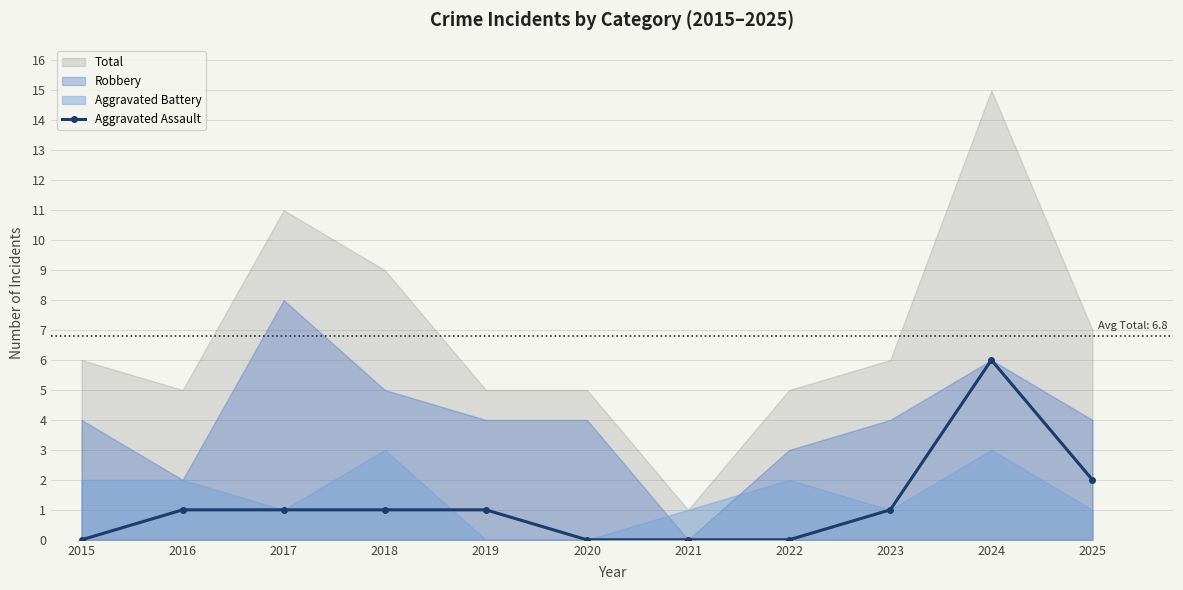

What is the value of the 11th point from the left?

2